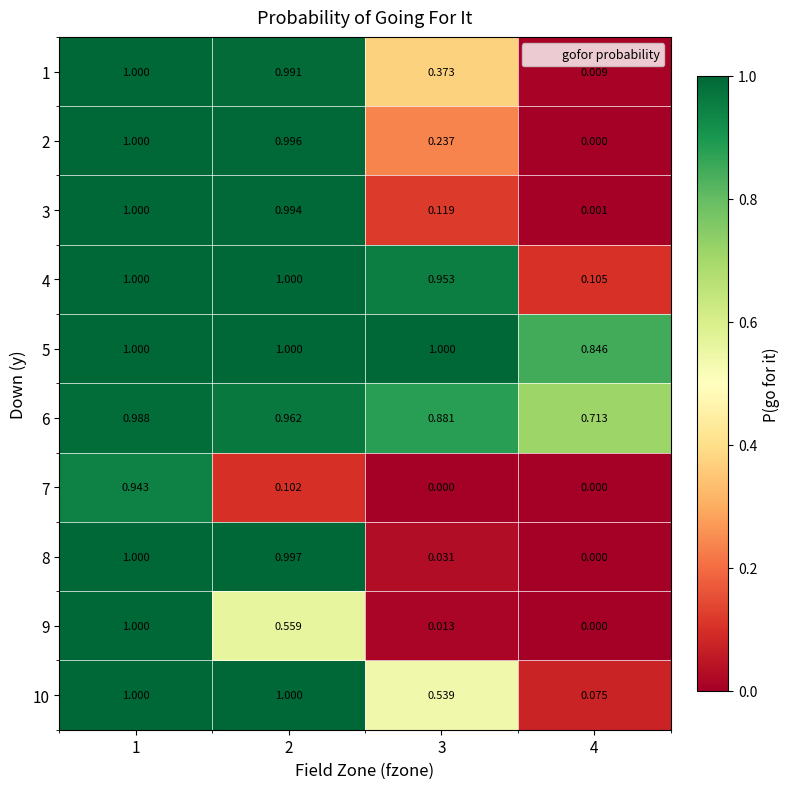

Is the value of 6 at 4 greater than the value of 1 at 1?

No